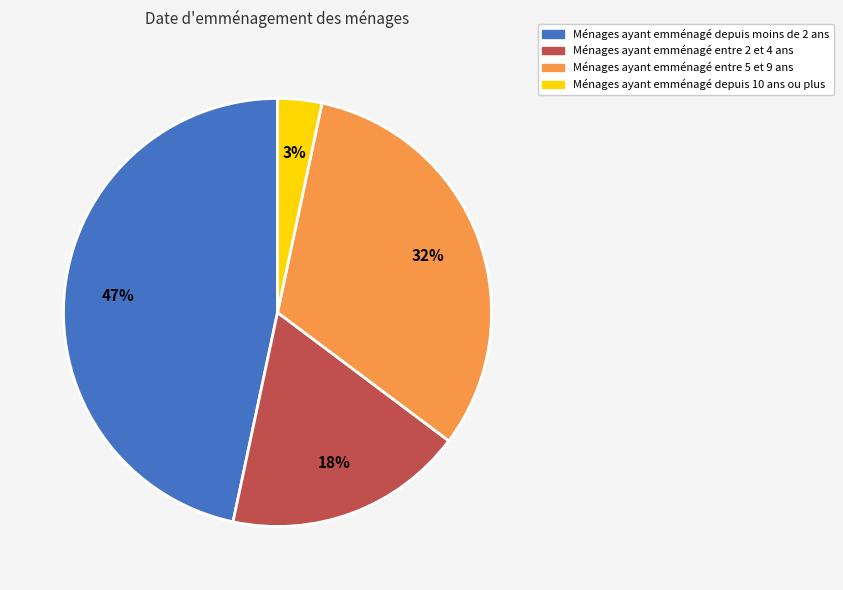

Does any single category account for the majority?

No